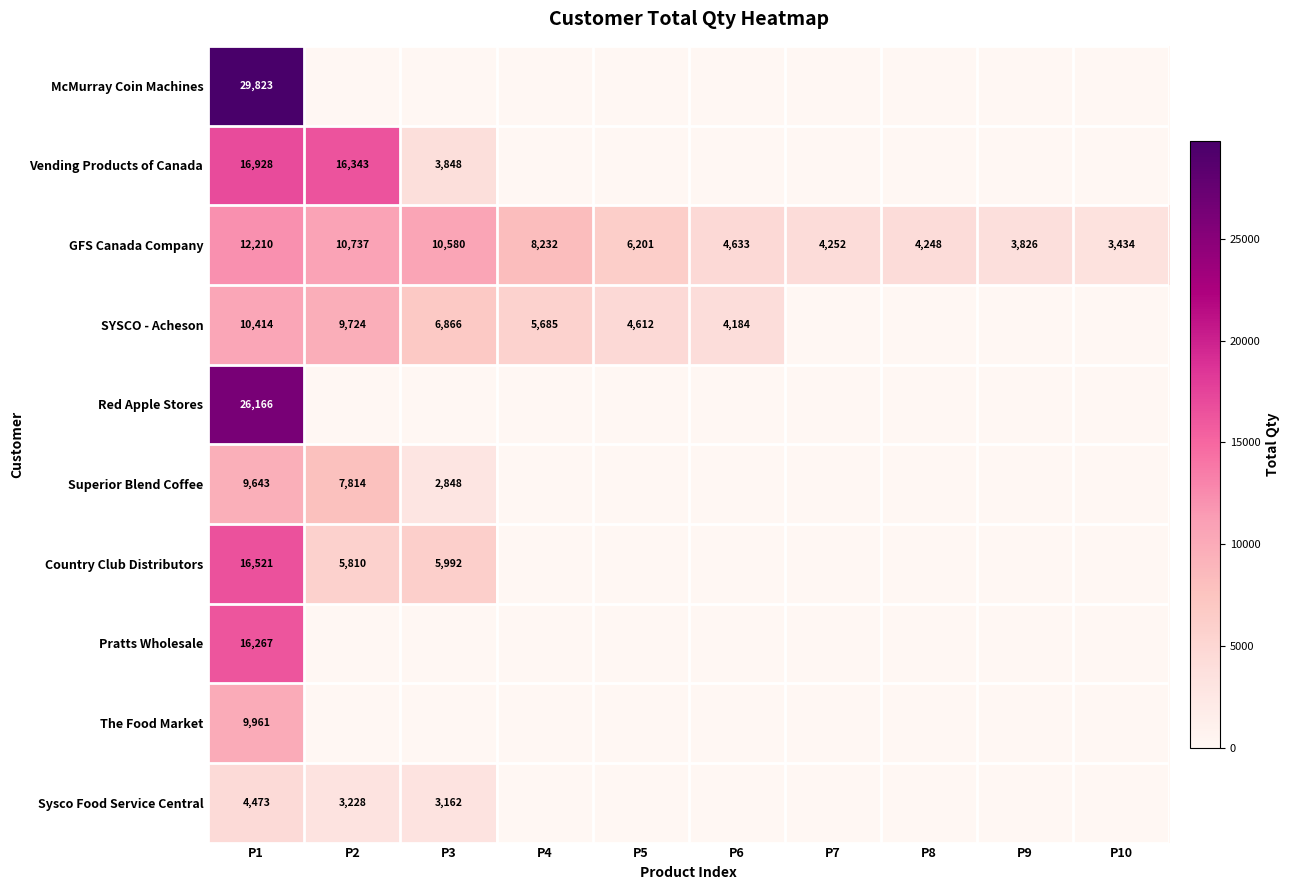

The Superior Blend Coffee series shows 11595 at P2. True or false?

False